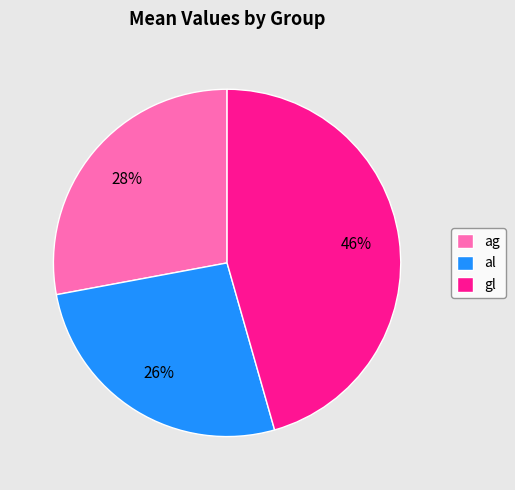

Is the sum of ag and al greater than half?

Yes